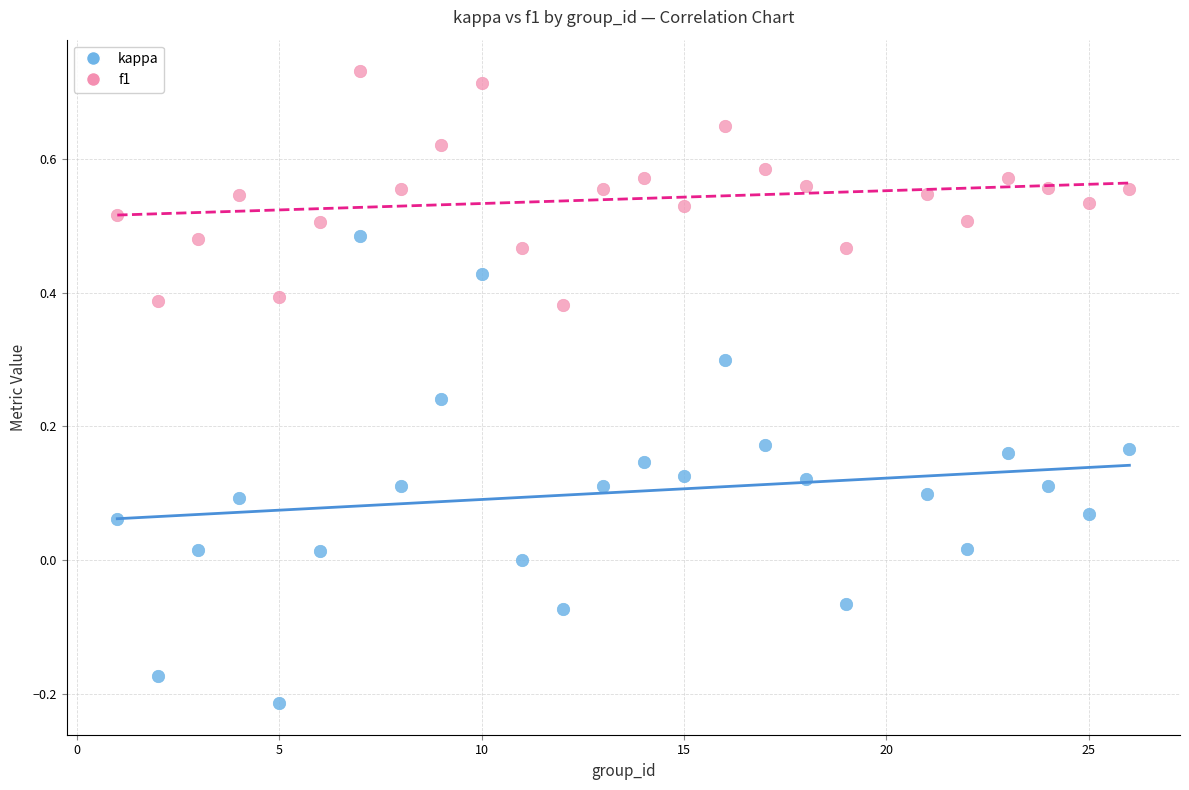

Across all data points, what is the range of Y values (max minus min)?

0.9